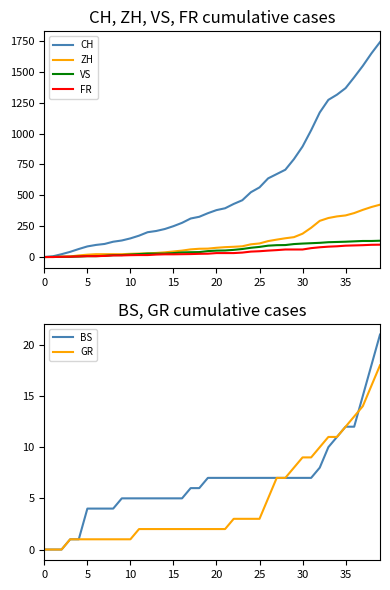

How many lines are shown in the chart?

6